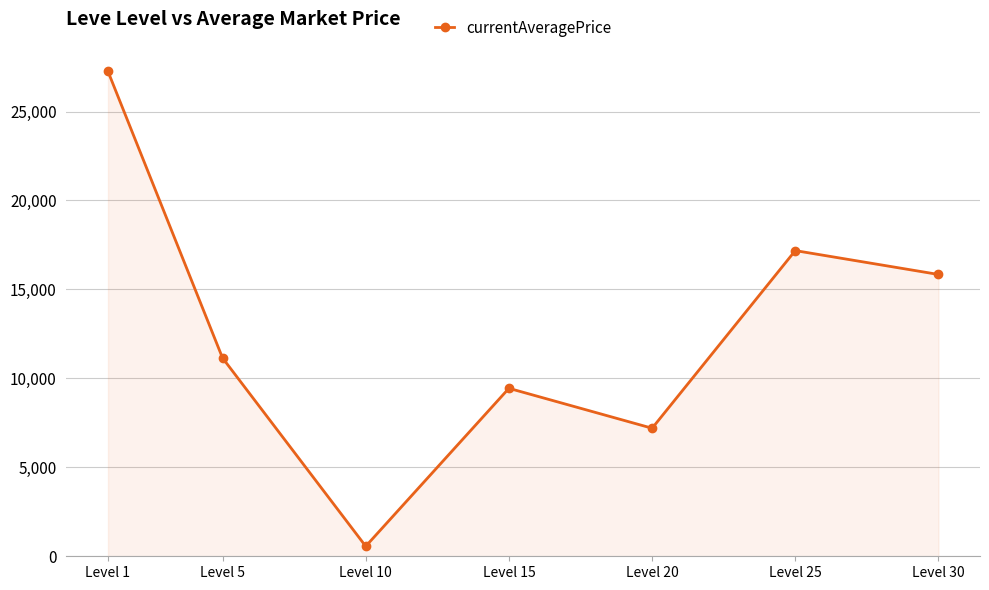

What is the change in value from Level 10 to Level 30?

+15278.8